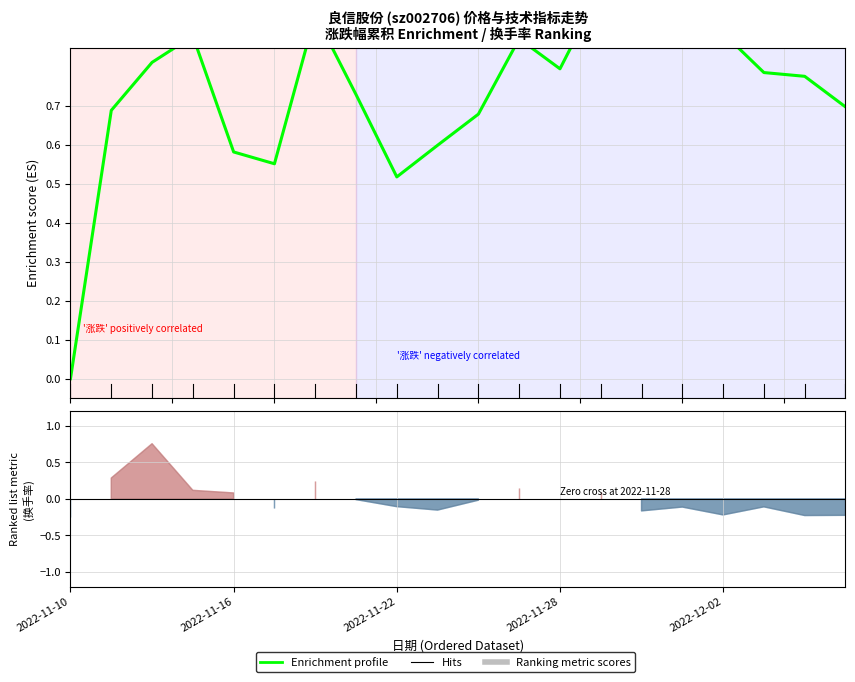

Which has a higher value, 5 or 2022-11-10?

5